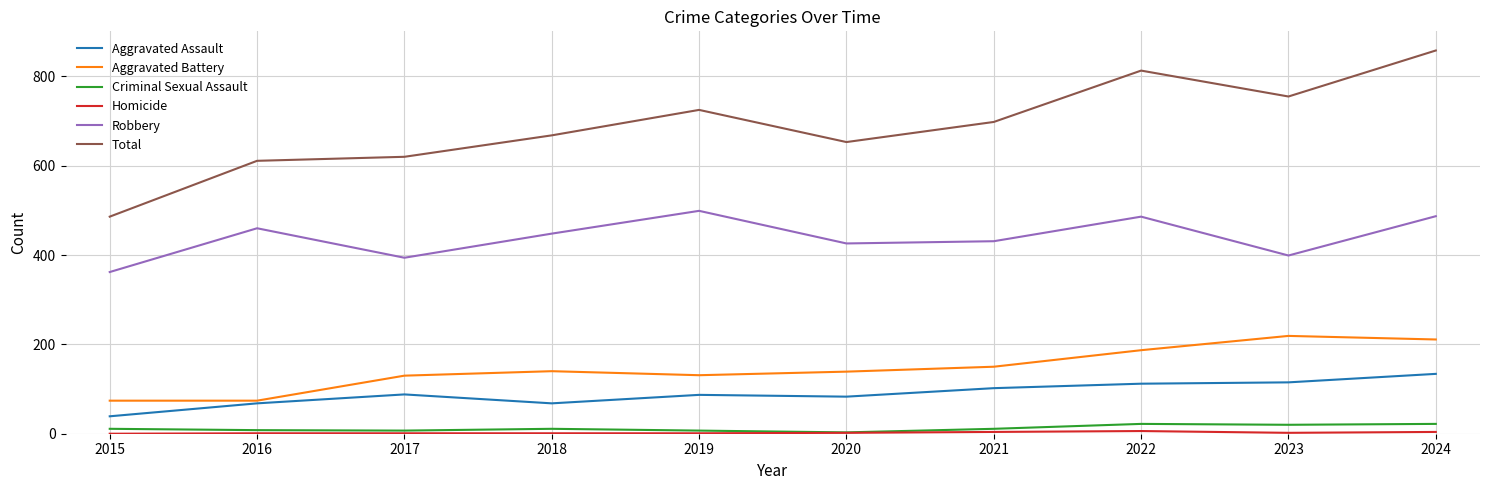

What is the total value across all series at 2024?

1716